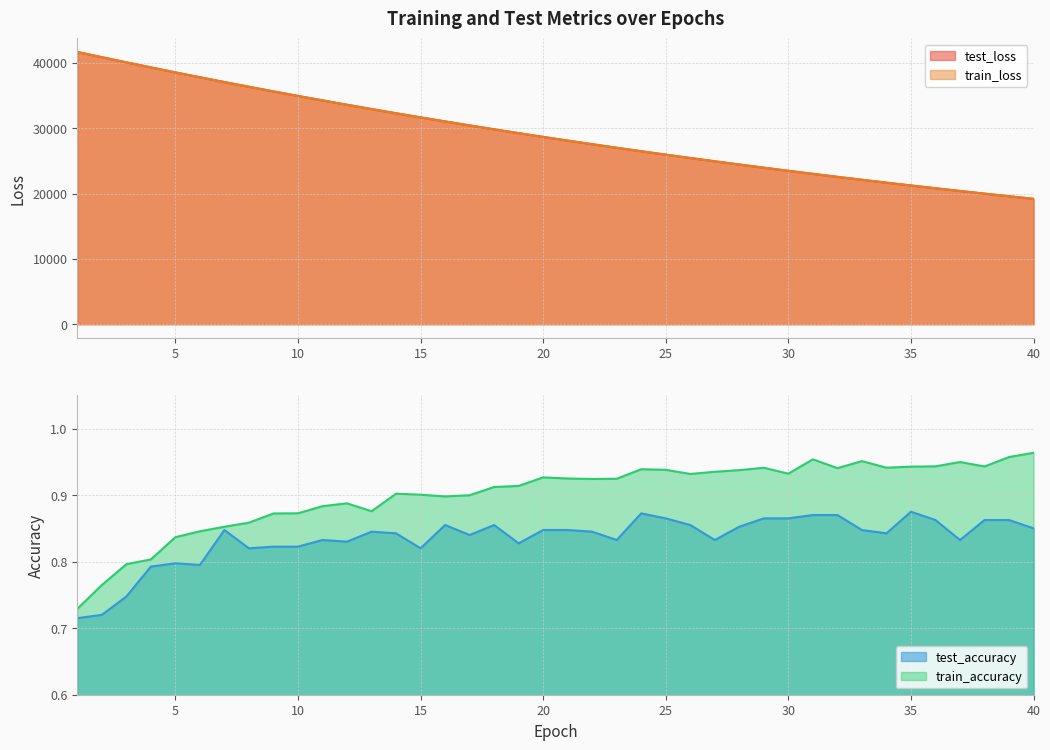

True or false: train_accuracy and train_loss cross at least once.

False